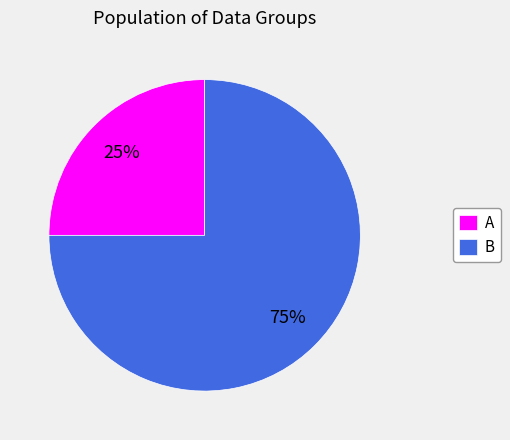

Is A the majority of the pie?

No